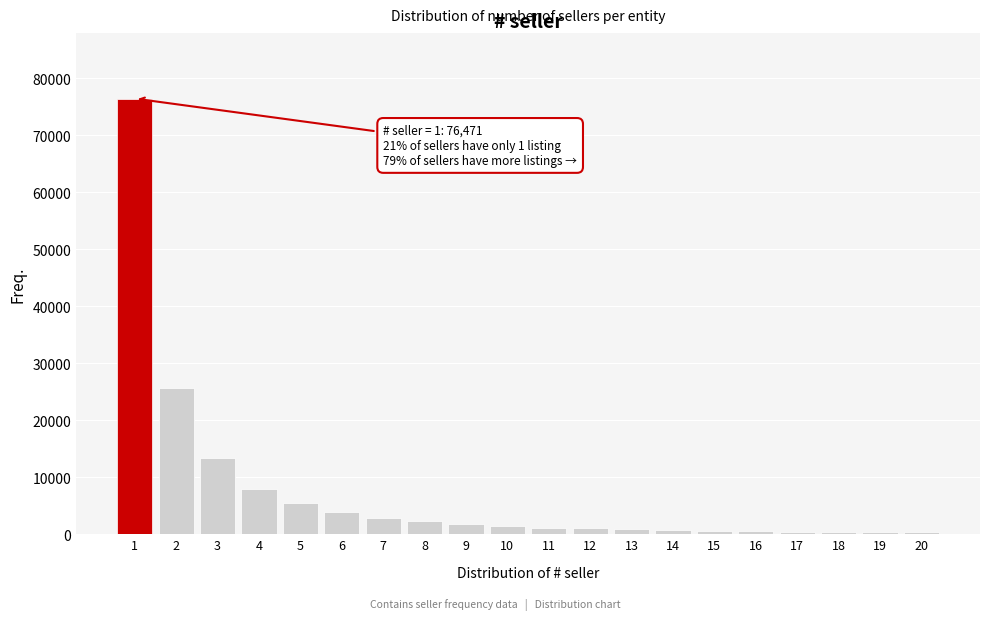

What is the difference between the second highest and minimum values?

25419